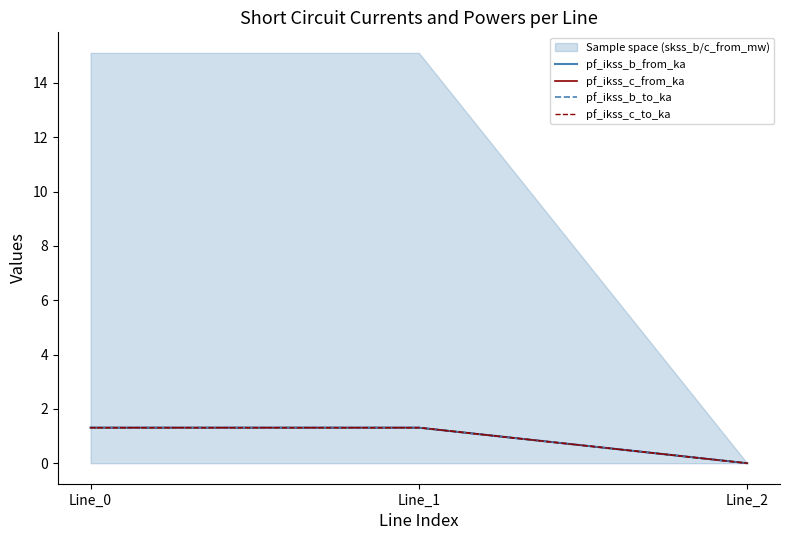

How many lines are shown in the chart?

4